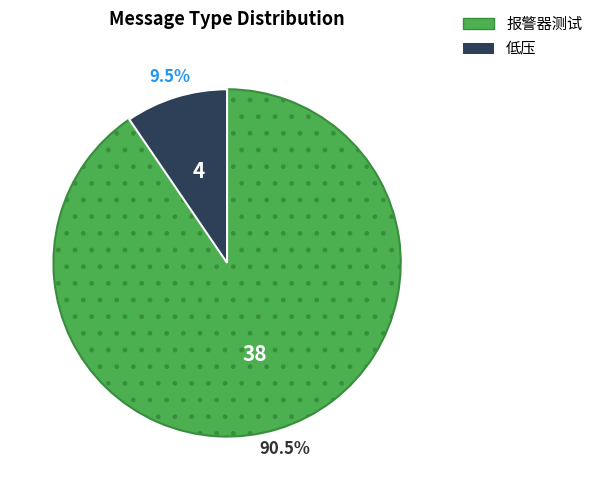

Rank the categories by value from lowest to highest.

低压, 报警器测试